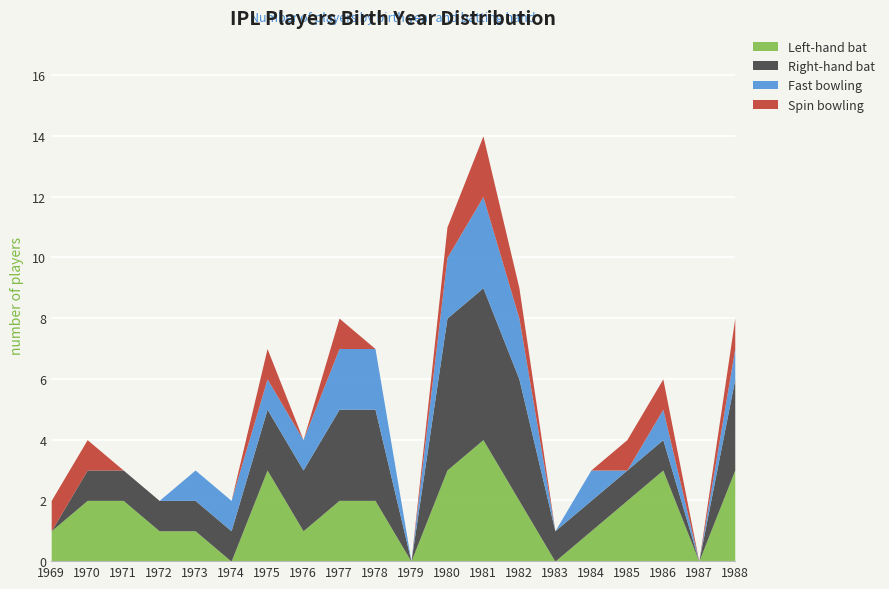

Is the value of Spin bowling at 1971 greater than the value of Fast bowling at 1972?

No